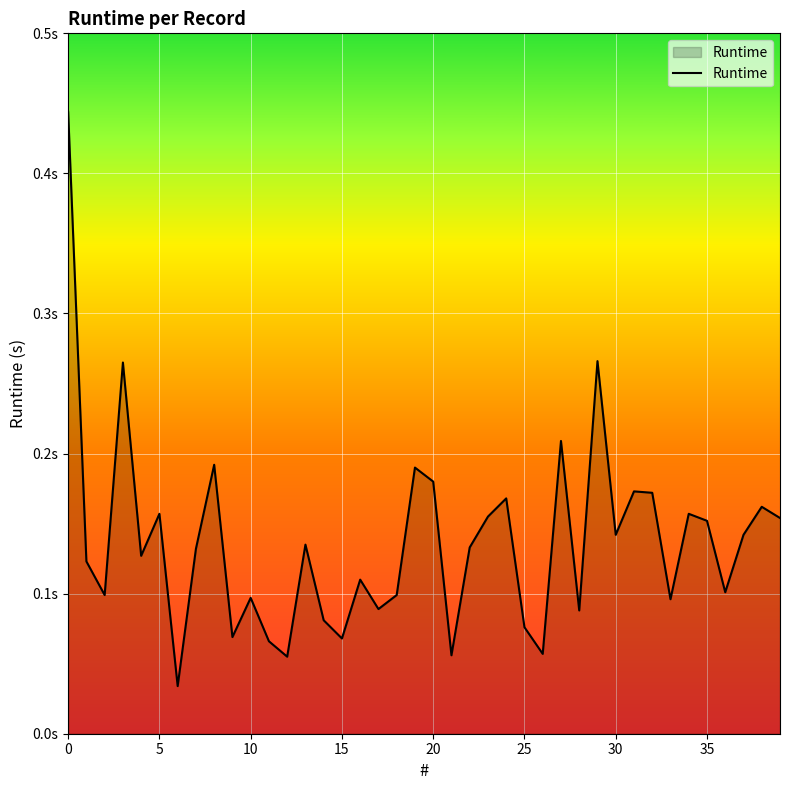

Does the chart display data point markers on the line(s)?

No